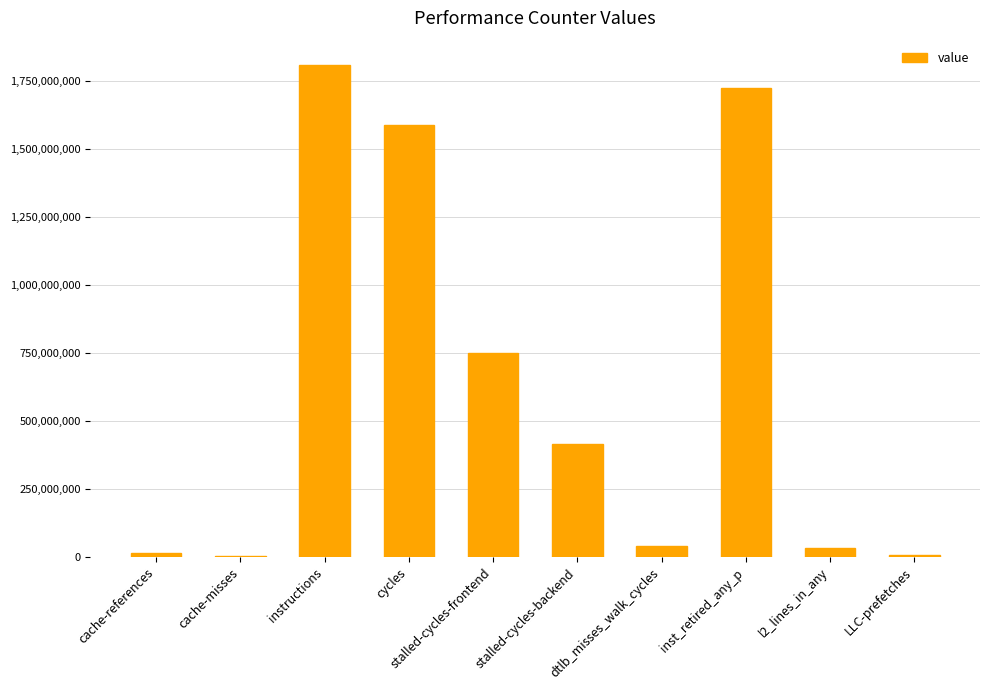

What is the change in value from instructions to stalled-cycles-backend?

-1391975176